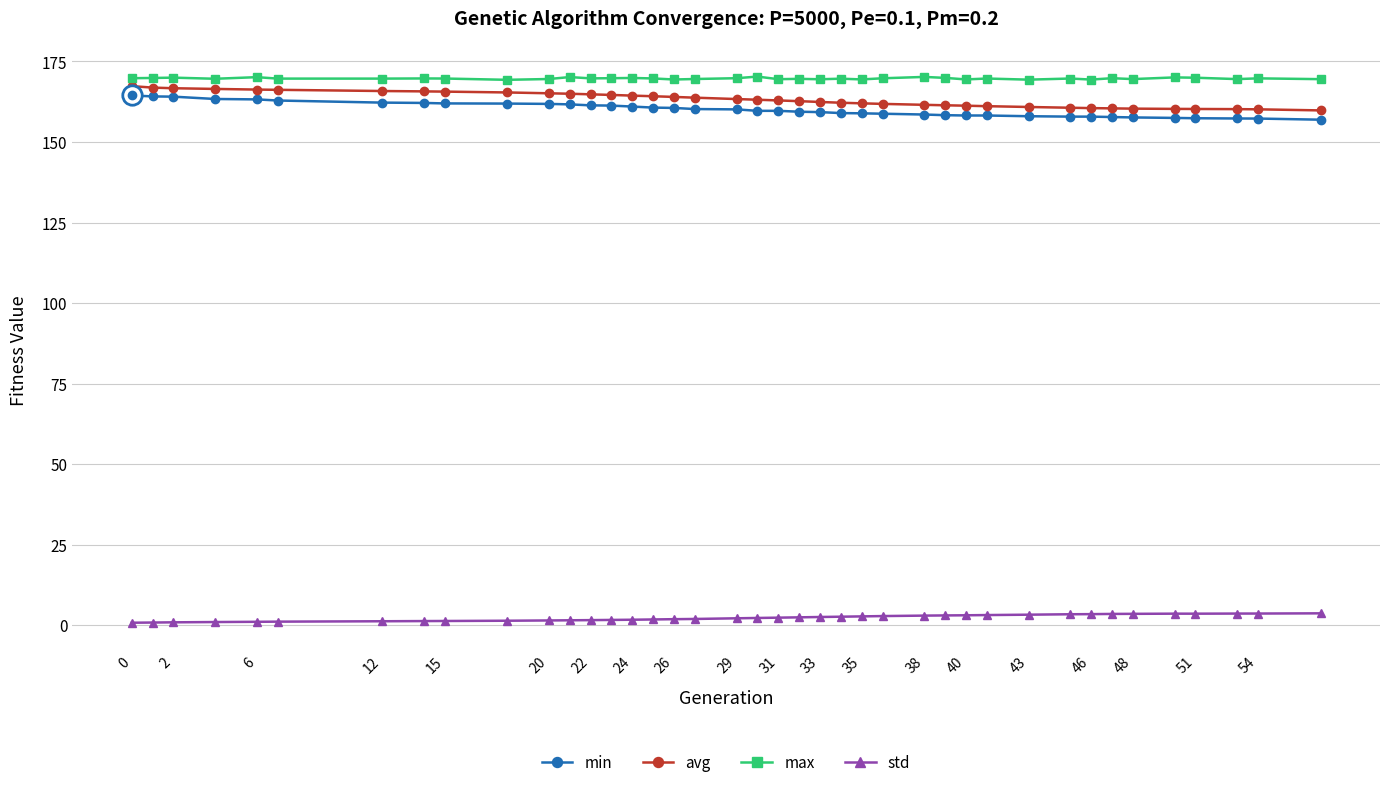

True or false: std has more than 0 points higher than both neighbors.

True